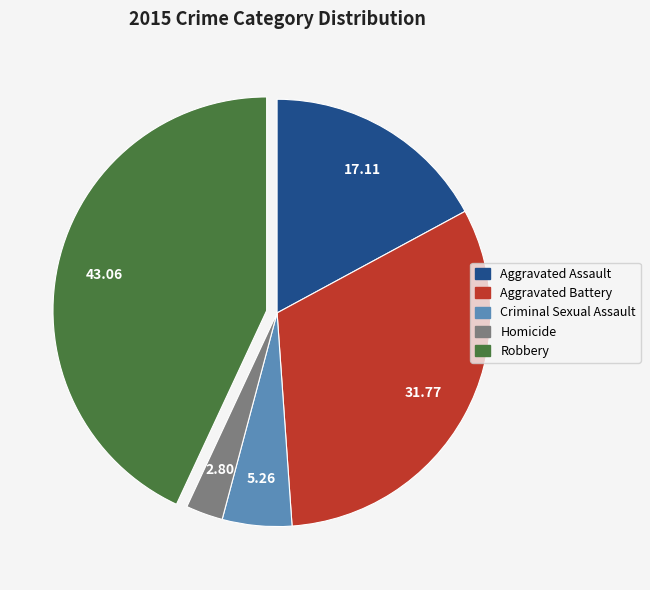

Which category has the biggest portion of the pie?

Robbery